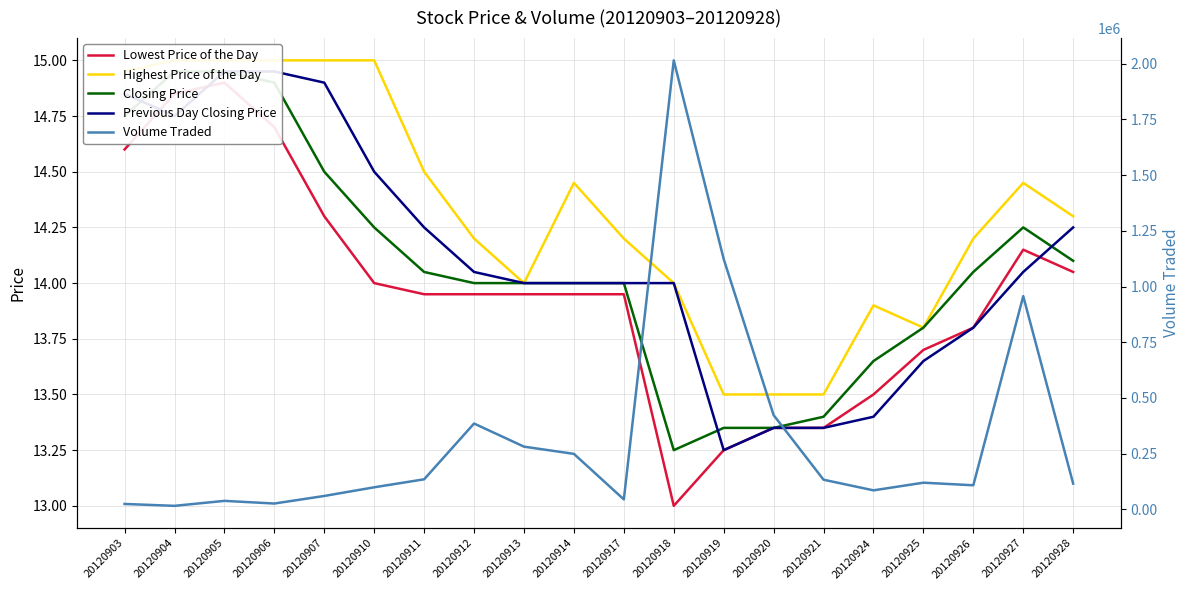

Rank the categories by Previous Day Closing Price value from lowest to highest.

20120919, 20120920, 20120921, 20120924, 20120925, 20120926, 20120913, 20120914, 20120917, 20120918, 20120912, 20120927, 20120911, 20120928, 20120910, 20120904, 20120903, 20120907, 20120905, 20120906